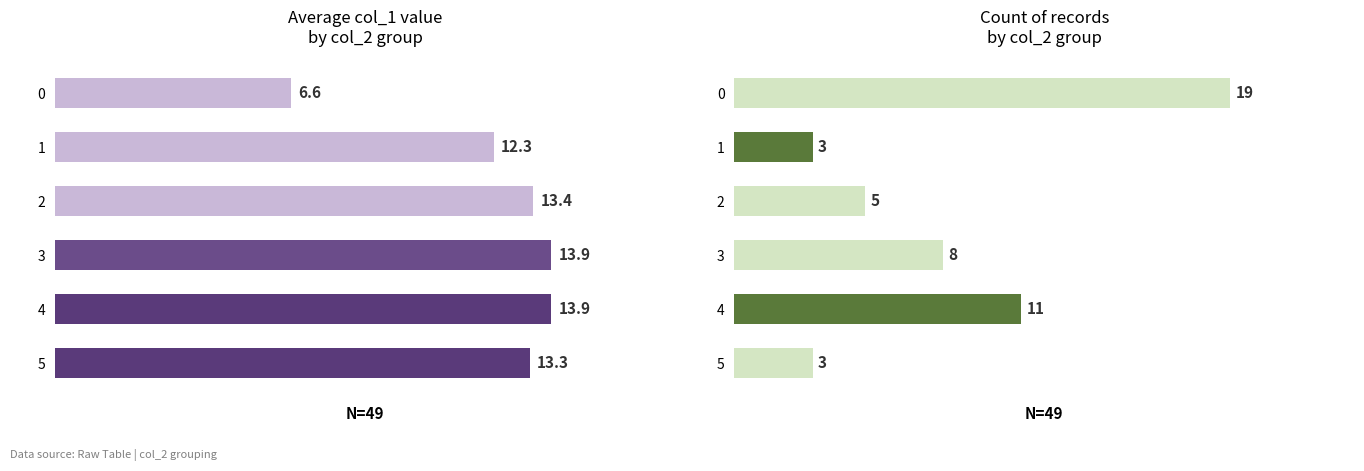

How many data points in count are above 8?

2